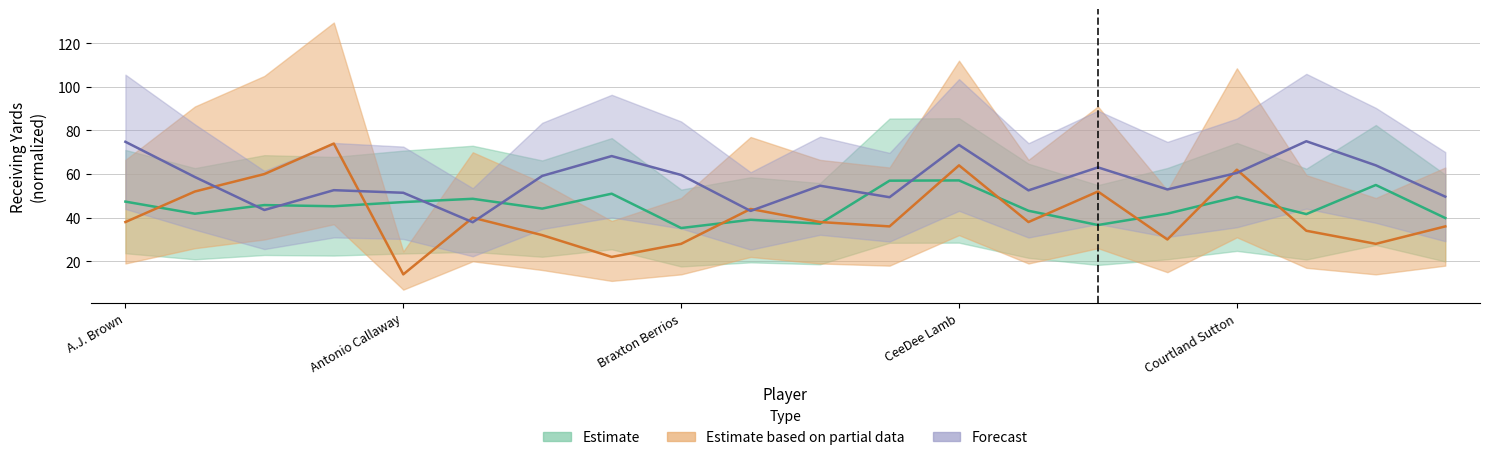

What is the spread (max minus min) of values at 7?

46.3